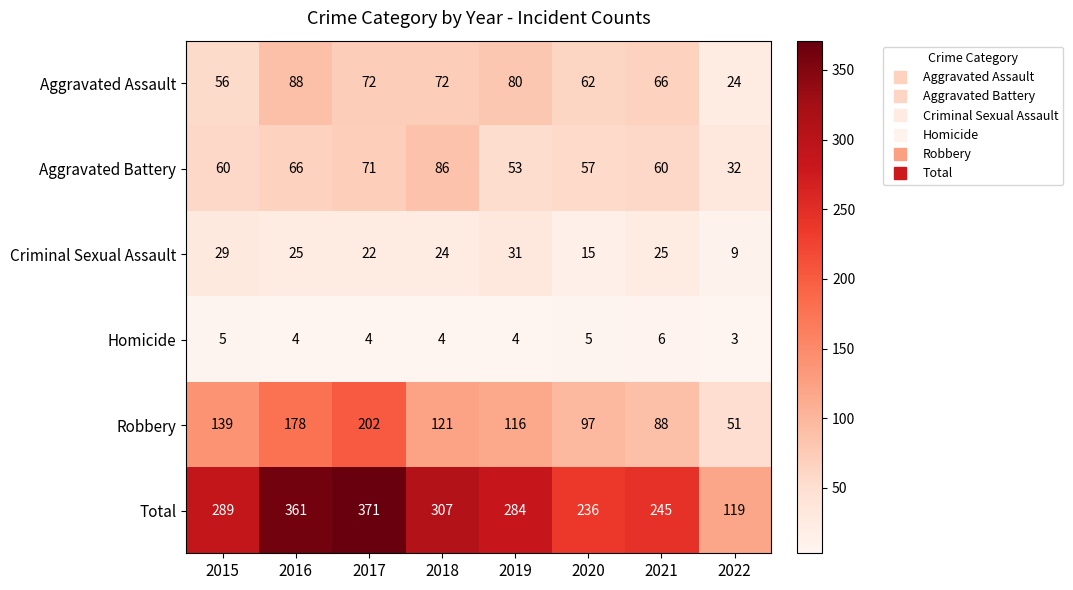

What is the approximate value of Homicide at 2019?

4